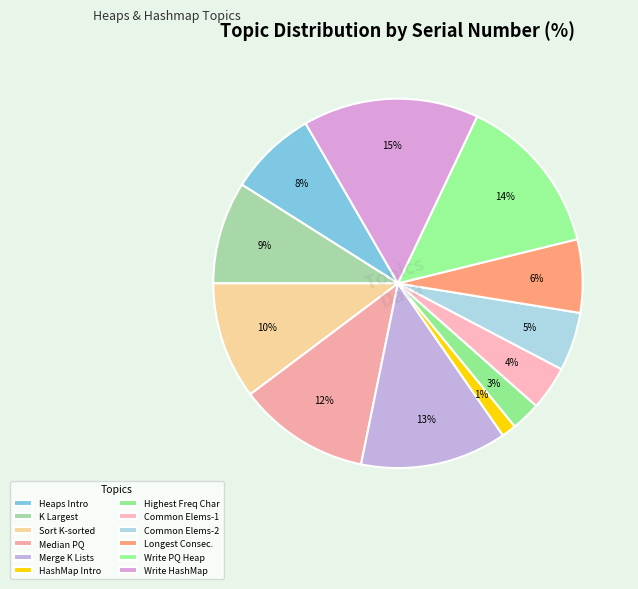

How many slices are in this pie chart?

12